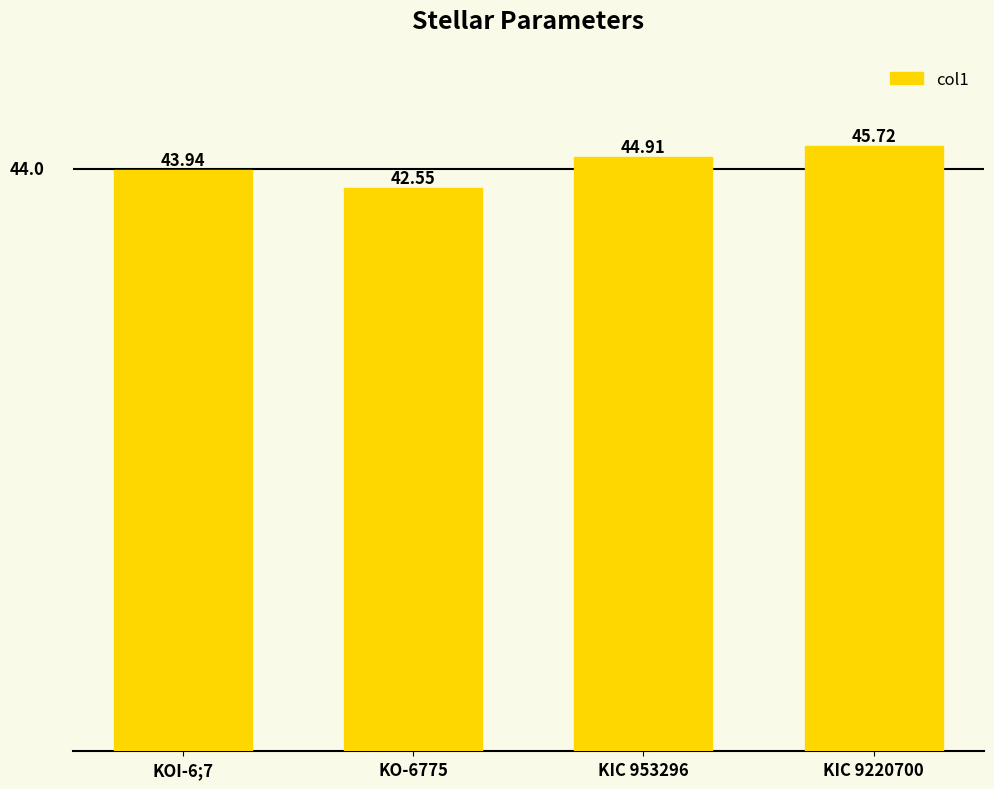

How many values exceed 44?

2